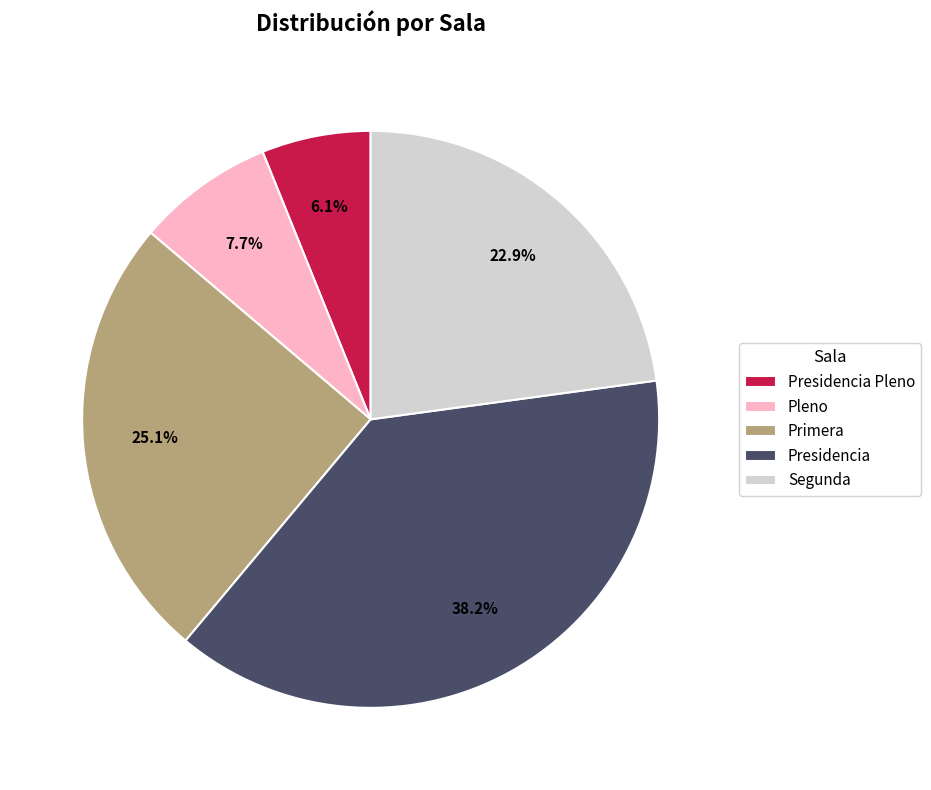

What is the ratio of the value at Pleno to the value at Segunda?

0.3